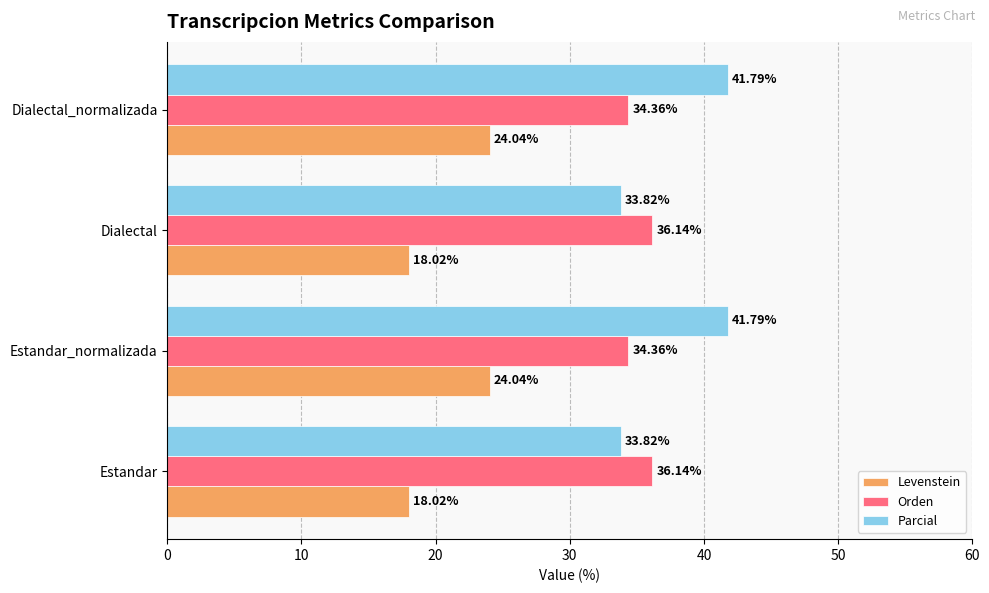

At Dialectal, list the series in order from smallest to largest.

Levenstein, Parcial, Orden